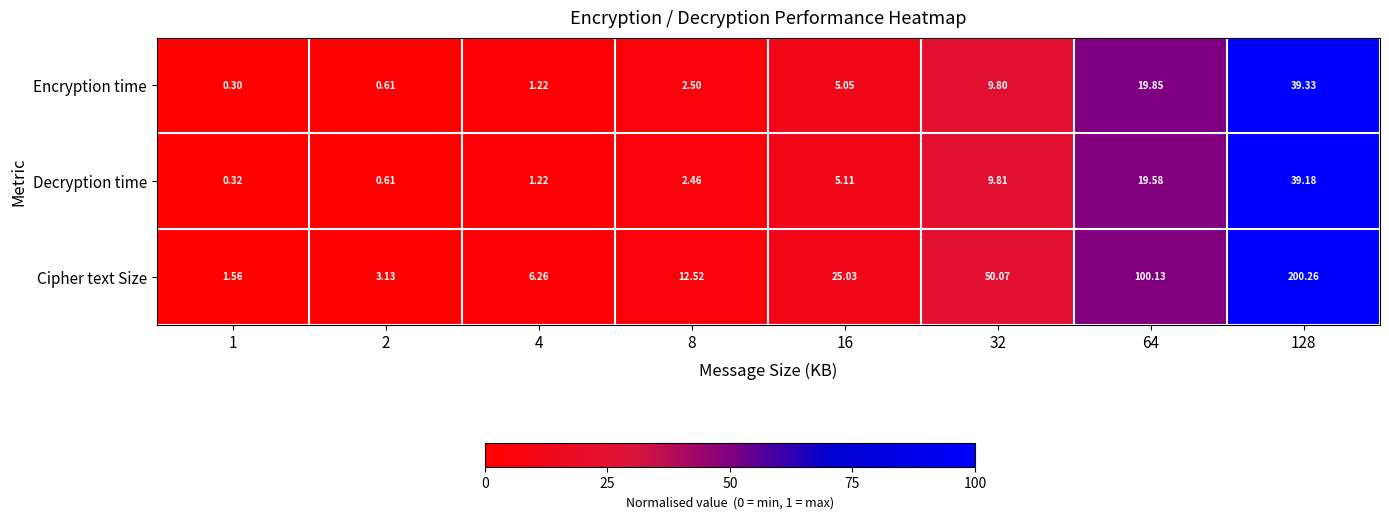

At 128, list the series in order from largest to smallest.

Cipher text Size, Encryption time, Decryption time